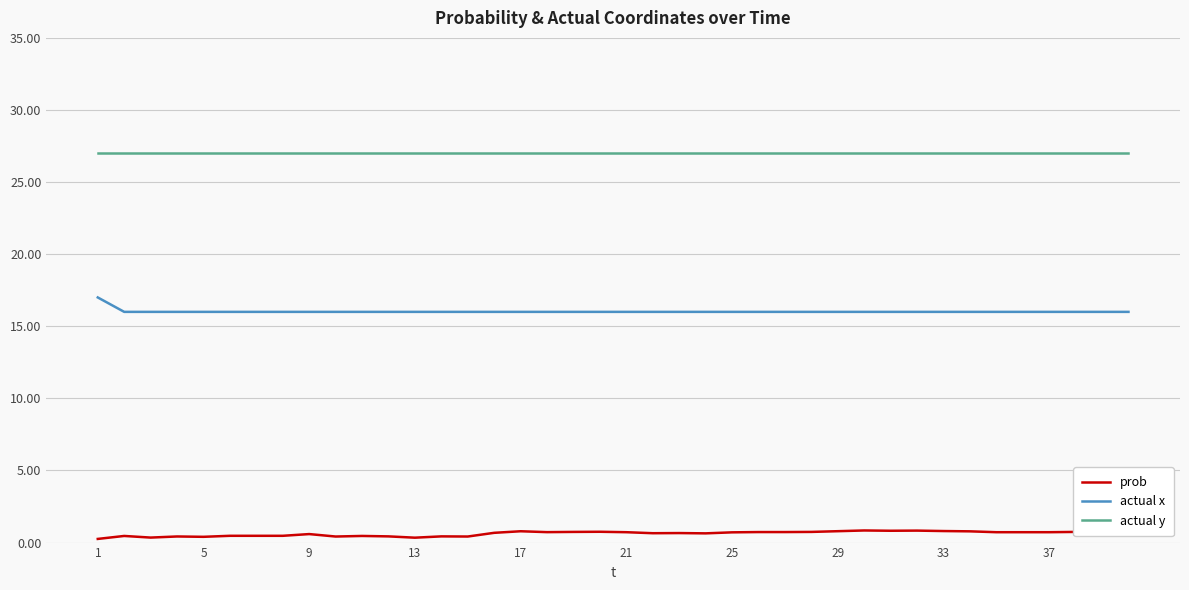

What is the maximum value for actual y?

27.0